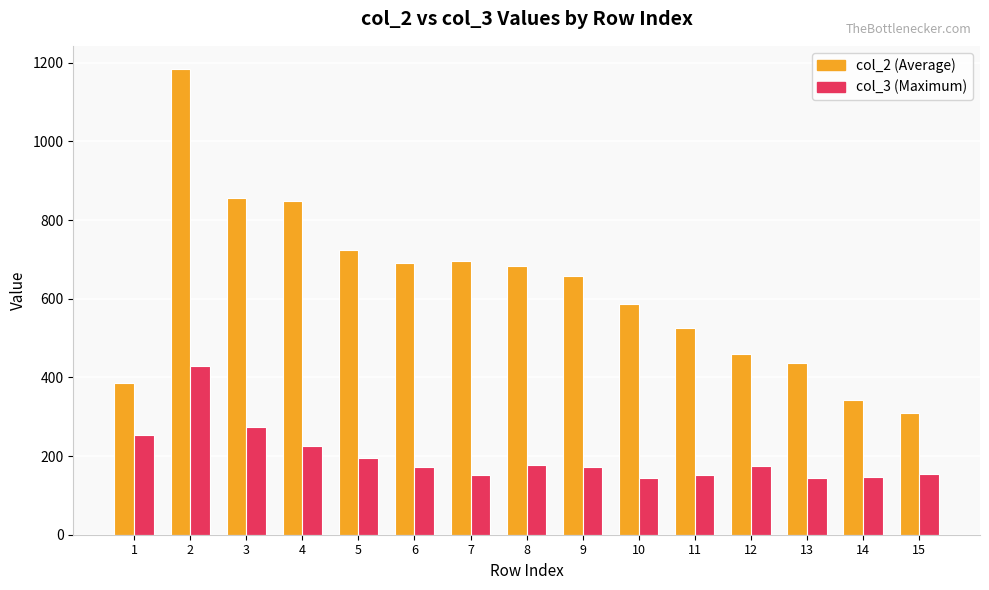

What is the value of the col_3 (Maximum) bar at the 5th from the left?

194